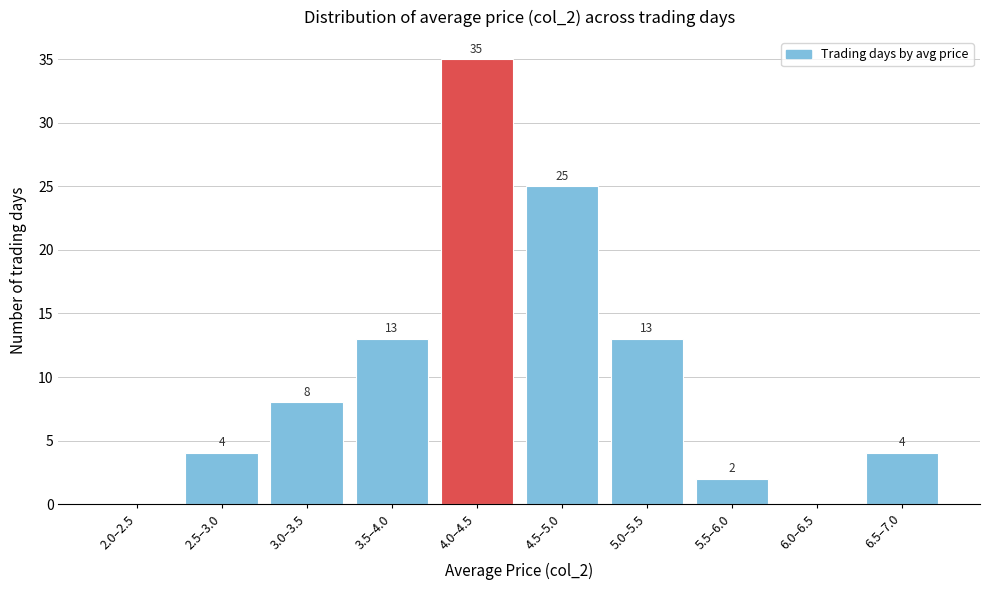

Reading left to right, extract all data points from this chart.

2.0–2.5=0	2.5–3.0=4	3.0–3.5=8	3.5–4.0=13	4.0–4.5=35	4.5–5.0=25	5.0–5.5=13	5.5–6.0=2	6.0–6.5=0	6.5–7.0=4